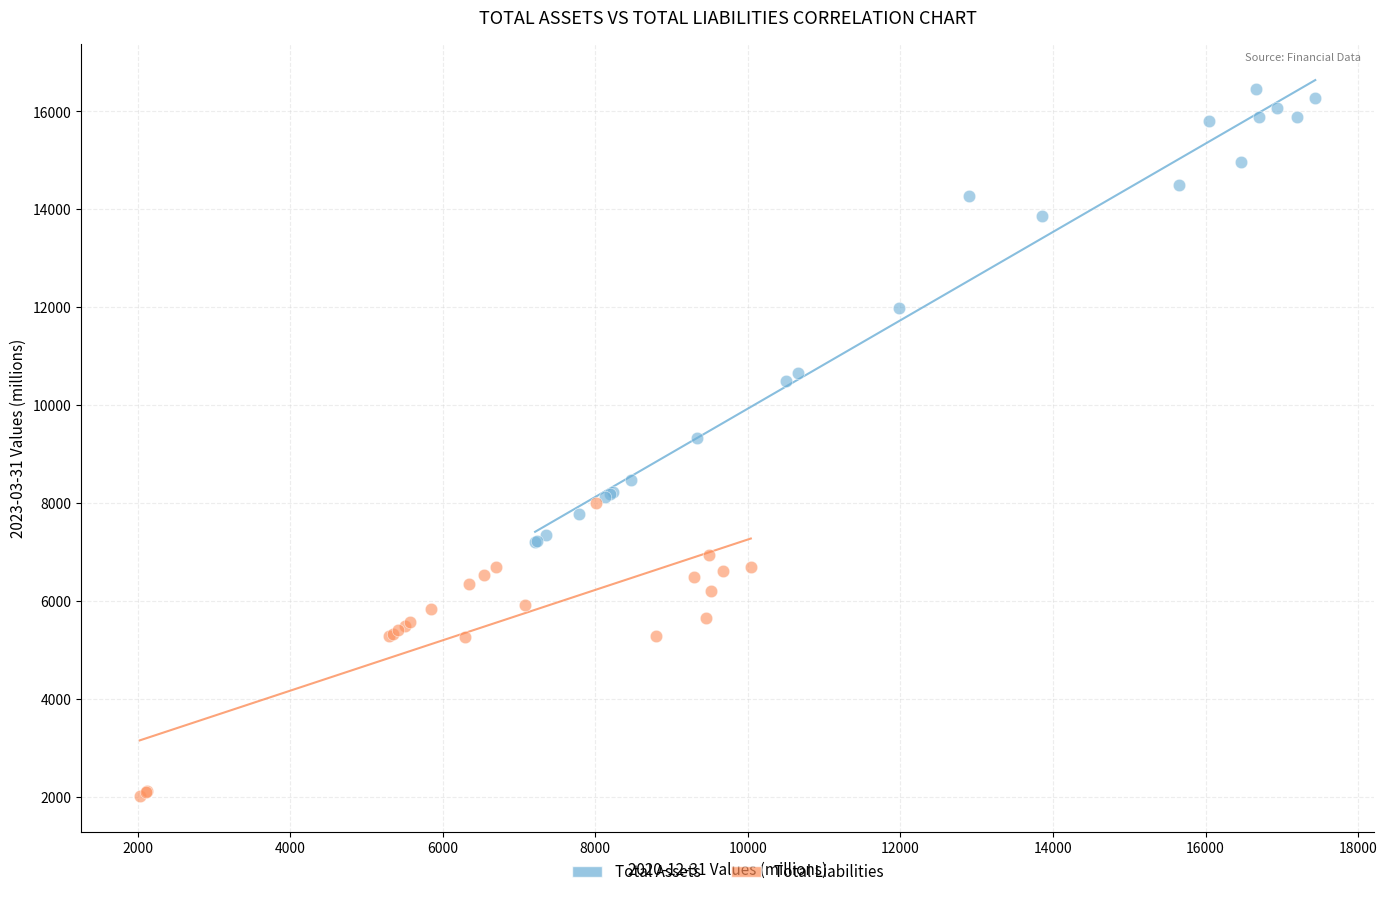

Which series reaches the minimum Y coordinate?

Total Liabilities